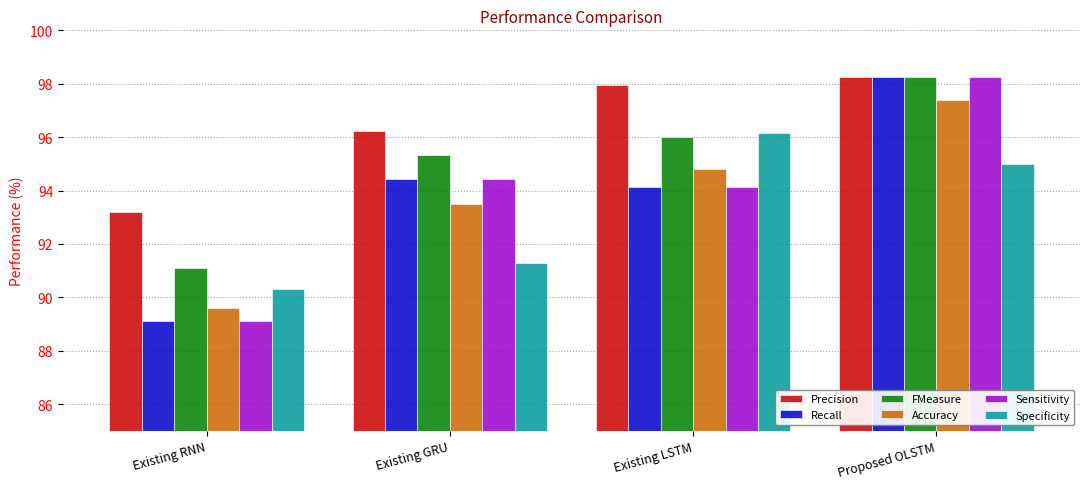

What is the label of the 3rd bar from the left?

Existing LSTM